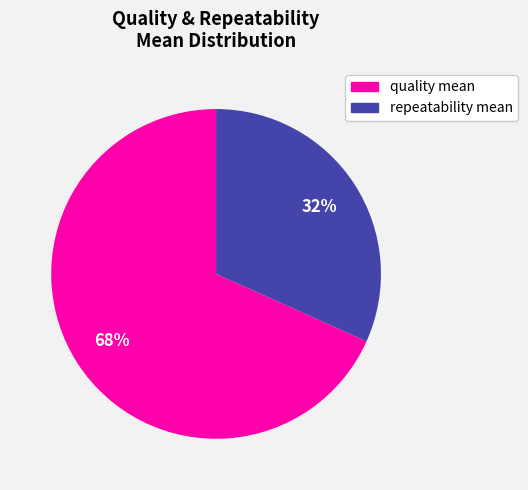

Is there any slice that represents more than half of the pie?

Yes